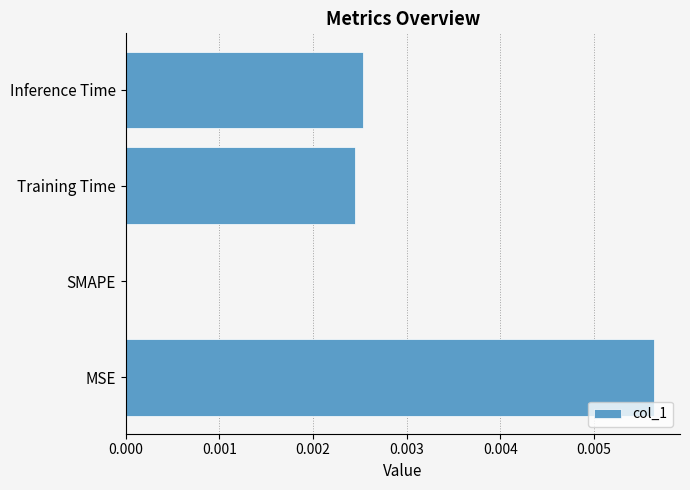

Which has a higher value, Inference Time or SMAPE?

Inference Time